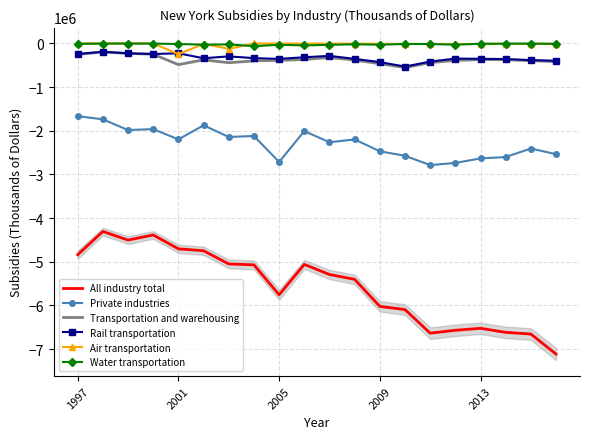

How many categories are shown in the chart?

20